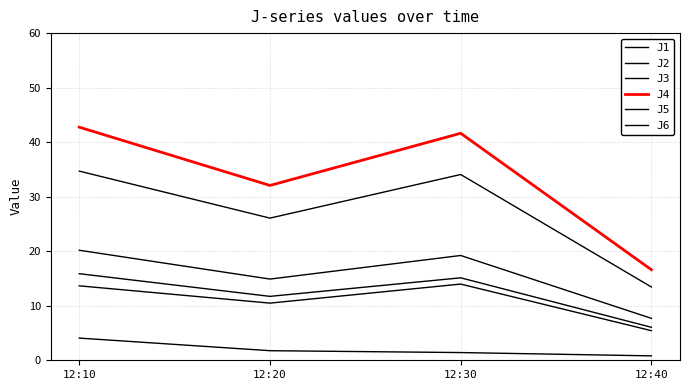

Does the chart display data point markers on the line(s)?

No